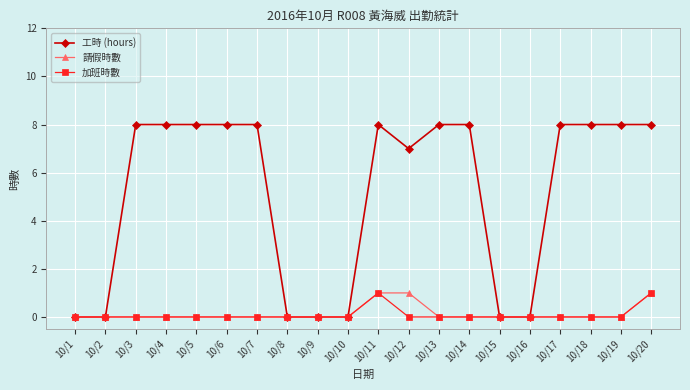

Reading left to right, what are all the values shown in this chart?

工時 (hours): 0	0	8	8	8	8	8	0	0	0	8	7	8	8	0	0	8	8	8	8
請假時數: 0	0	0	0	0	0	0	0	0	0	1	1	0	0	0	0	0	0	0	1
加班時數: 0	0	0	0	0	0	0	0	0	0	1	0	0	0	0	0	0	0	0	1